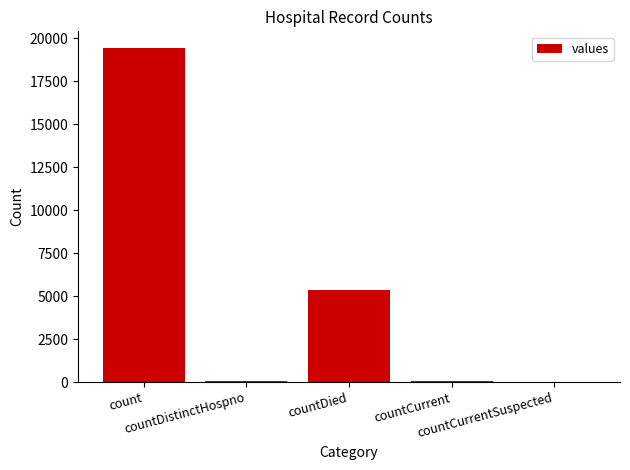

What is the greatest value displayed?

19420